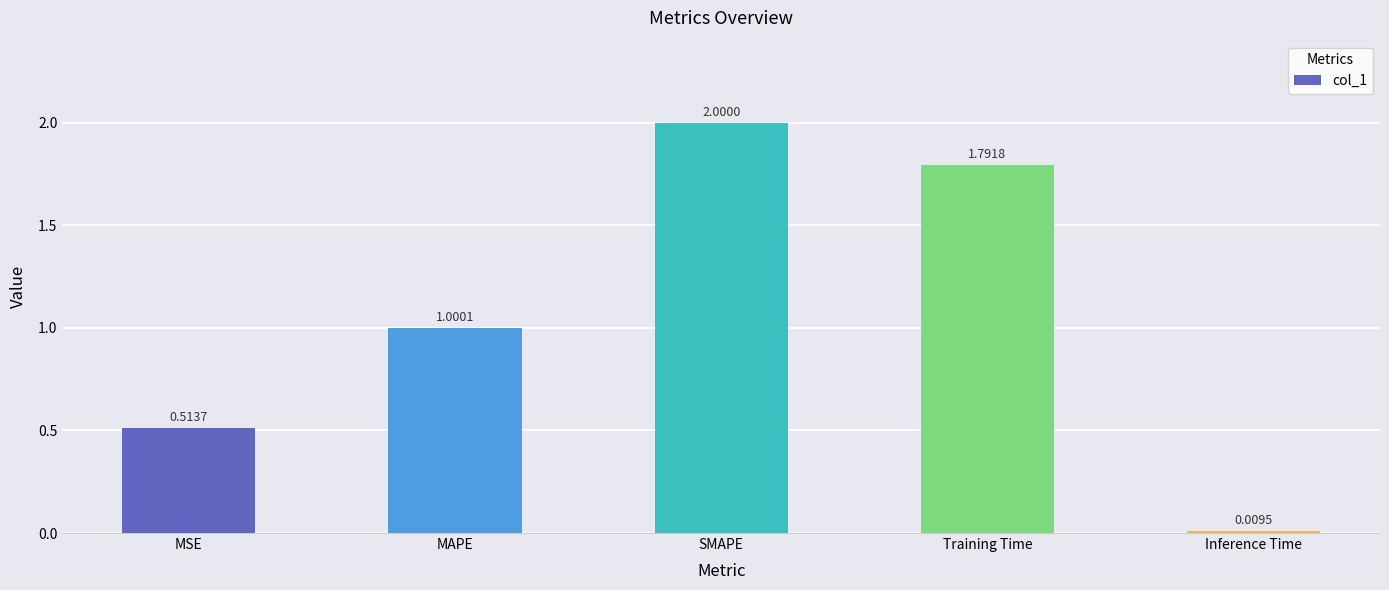

What is the sum of all values?

5.3